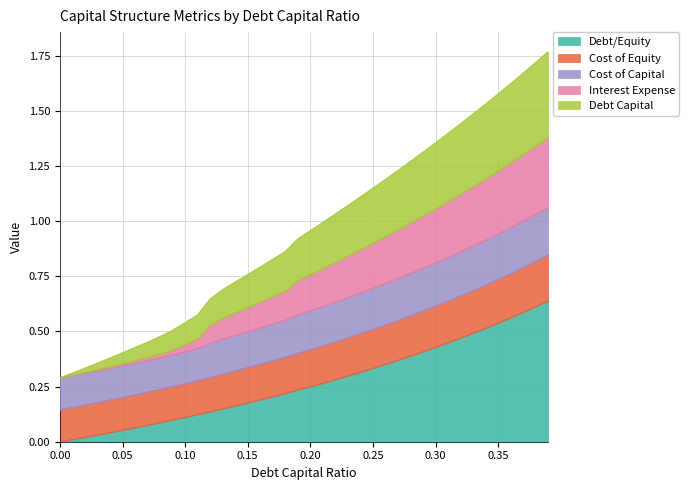

Reading left to right, what are all the values shown in this chart?

debt_capital: 0.3	0.3	0.3	0.4	0.4	0.4	0.4	0.5	0.5	0.5	0.5	0.6	0.6	0.7	0.7	0.8	0.8	0.8	0.9	0.9	1.0	1.0	1.0	1.1	1.1	1.1	1.2	1.2	1.3	1.3	1.4	1.4	1.4	1.5	1.5	1.6	1.6	1.7	1.7	1.8
cost_capital: 0.3	0.3	0.3	0.3	0.3	0.4	0.4	0.4	0.4	0.4	0.4	0.5	0.5	0.6	0.6	0.6	0.6	0.7	0.7	0.7	0.8	0.8	0.8	0.8	0.9	0.9	0.9	1.0	1.0	1.0	1.1	1.1	1.1	1.2	1.2	1.2	1.3	1.3	1.3	1.4
interest_expense: 0.3	0.3	0.3	0.3	0.3	0.3	0.4	0.4	0.4	0.4	0.4	0.4	0.4	0.5	0.5	0.5	0.5	0.5	0.6	0.6	0.6	0.6	0.6	0.7	0.7	0.7	0.7	0.7	0.8	0.8	0.8	0.8	0.9	0.9	0.9	0.9	1.0	1.0	1.0	1.1
cost_equity: 0.1	0.2	0.2	0.2	0.2	0.2	0.2	0.2	0.2	0.3	0.3	0.3	0.3	0.3	0.3	0.3	0.4	0.4	0.4	0.4	0.4	0.4	0.5	0.5	0.5	0.5	0.5	0.6	0.6	0.6	0.6	0.6	0.7	0.7	0.7	0.7	0.8	0.8	0.8	0.8
debt_equity: 0.0	0.0	0.0	0.0	0.0	0.1	0.1	0.1	0.1	0.1	0.1	0.1	0.1	0.1	0.2	0.2	0.2	0.2	0.2	0.2	0.2	0.3	0.3	0.3	0.3	0.3	0.4	0.4	0.4	0.4	0.4	0.4	0.5	0.5	0.5	0.5	0.6	0.6	0.6	0.6